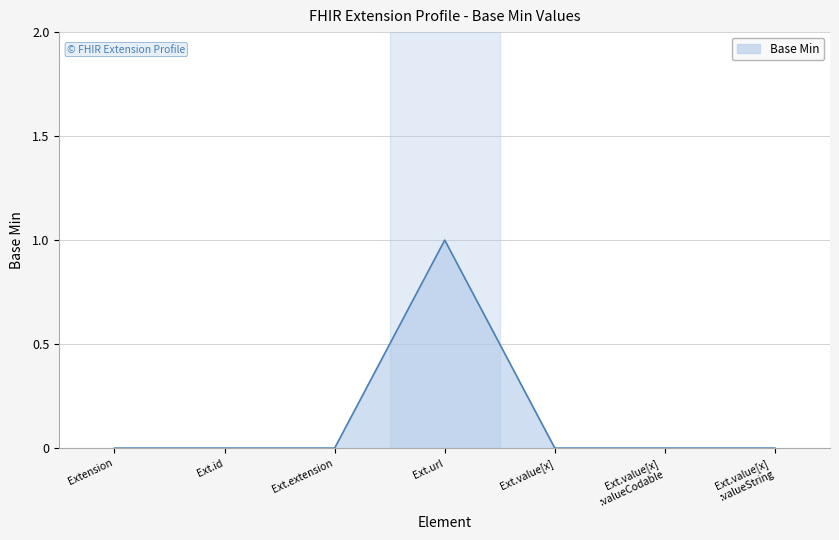

True or false: there are more than 0 points higher than both neighbors.

True